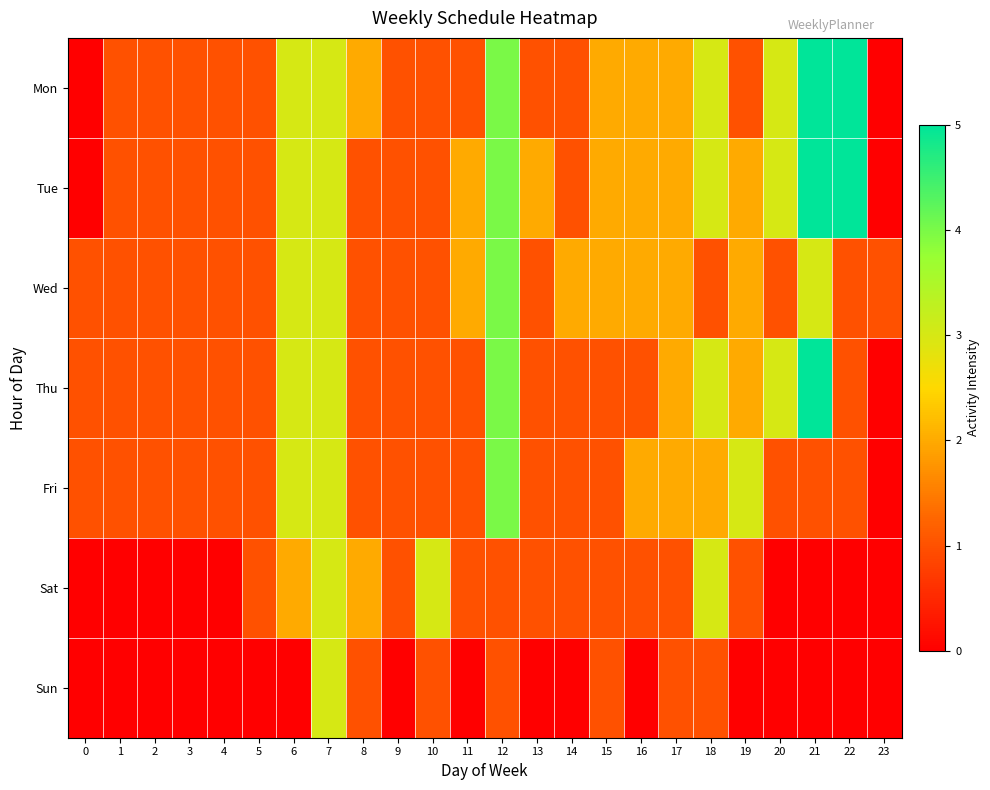

At 9, list the series in order from largest to smallest.

Mon, Tue, Wed, Thu, Fri, Sat, Sun